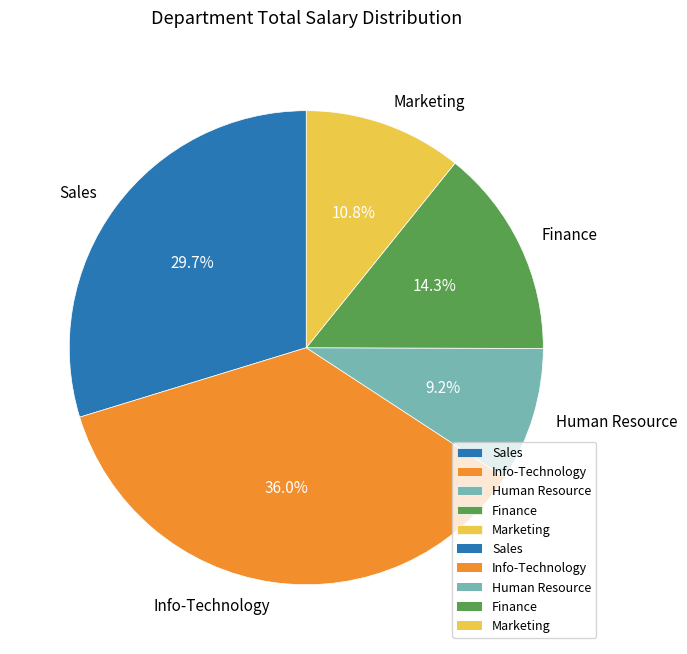

Rank the categories by value from highest to lowest.

Info-Technology, Sales, Finance, Marketing, Human Resource